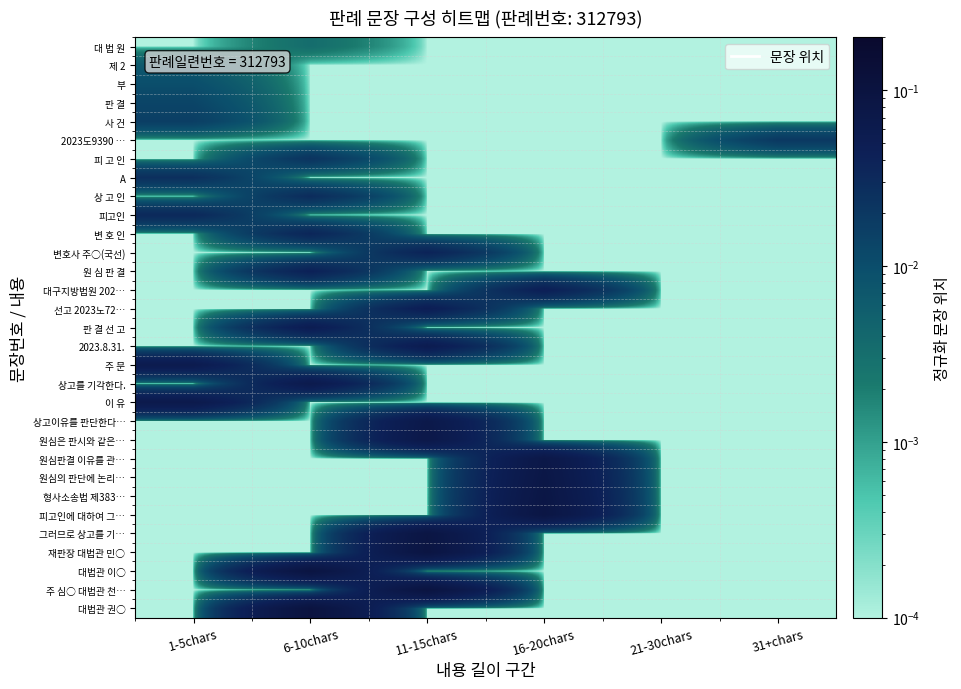

Count the number of categories in the chart.

6